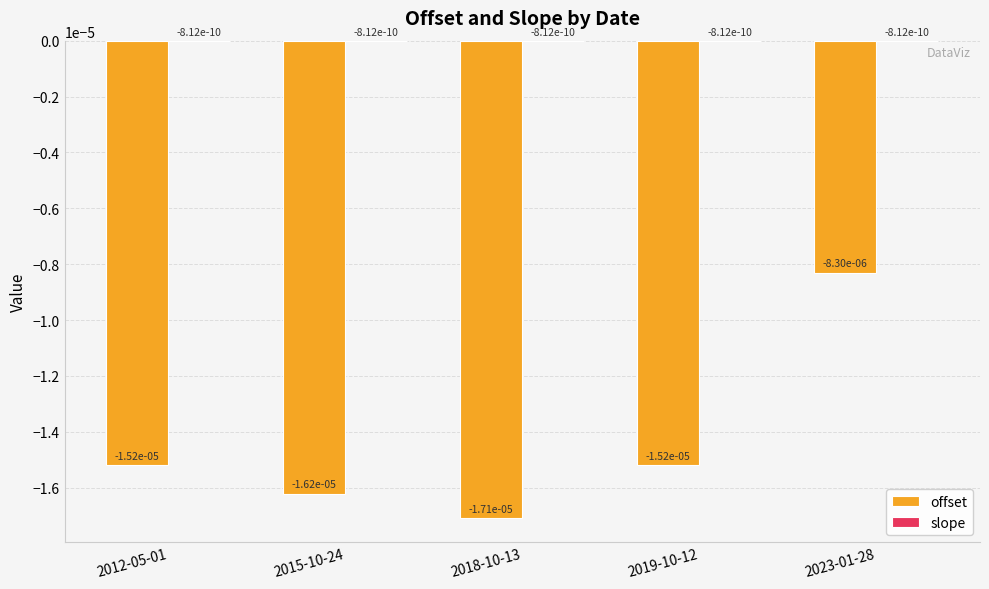

Rank the series by their maximum value, from highest to lowest.

slope, offset